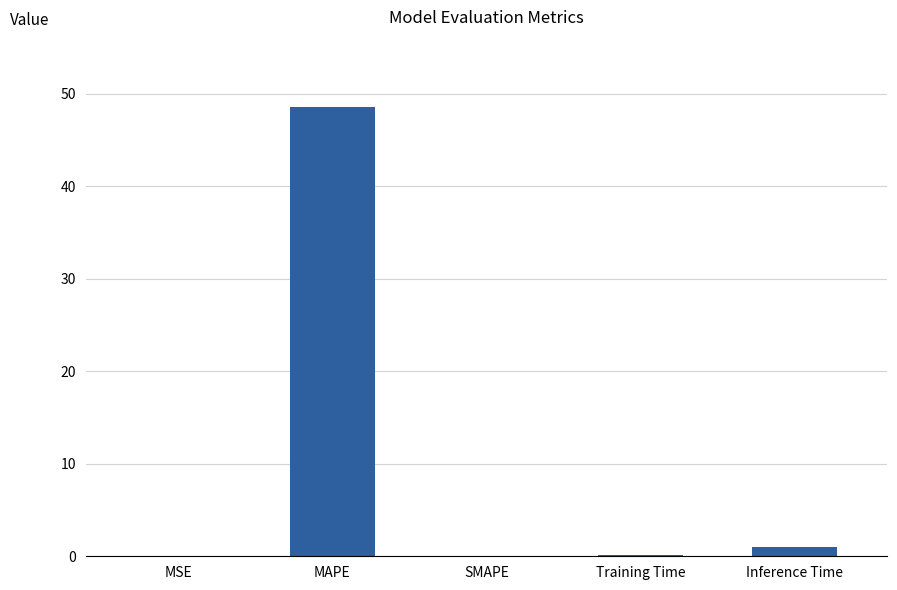

The value at SMAPE is -15.1. True or false?

False